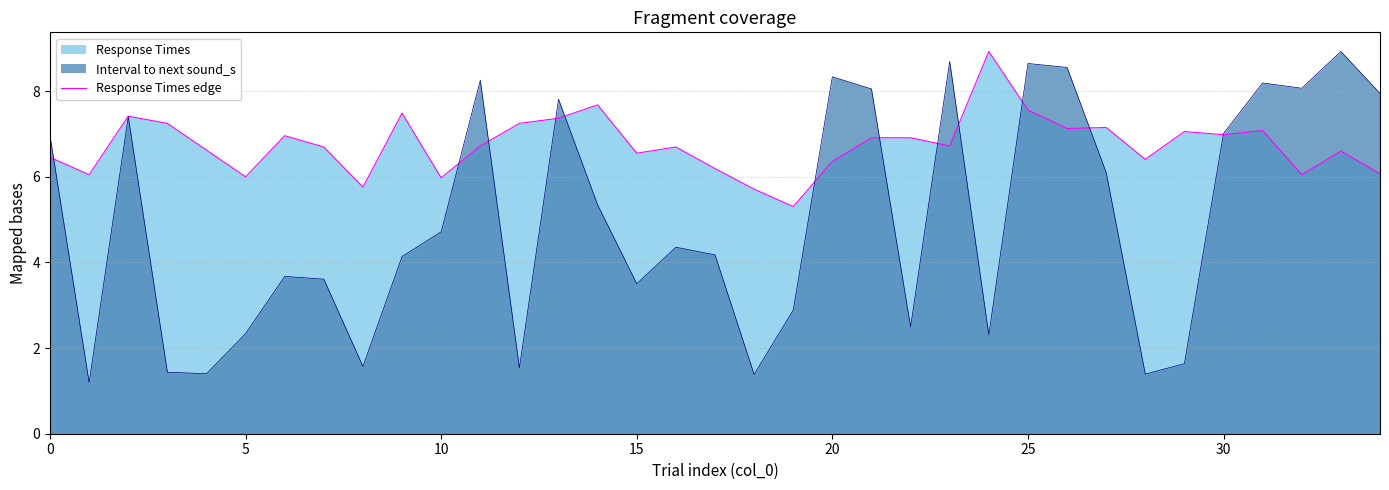

Rank the series by their average value, from lowest to highest.

Interval to next sound_s, Response Times edge